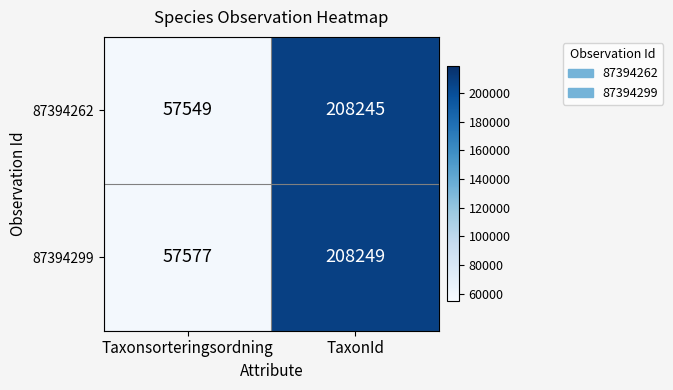

What is the difference between the maximum and minimum values in the 87394262 series?

150696